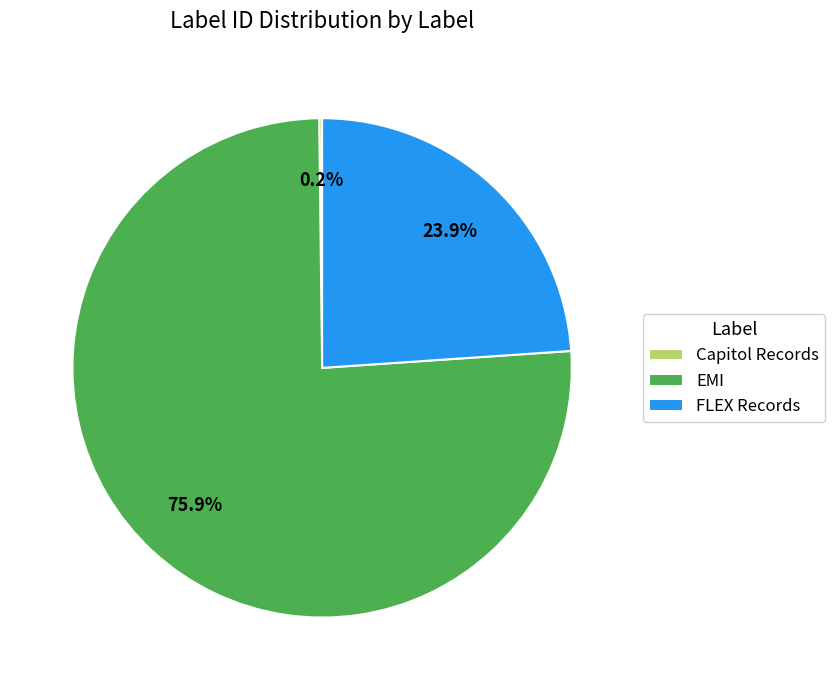

Is there any slice that represents more than half of the pie?

Yes